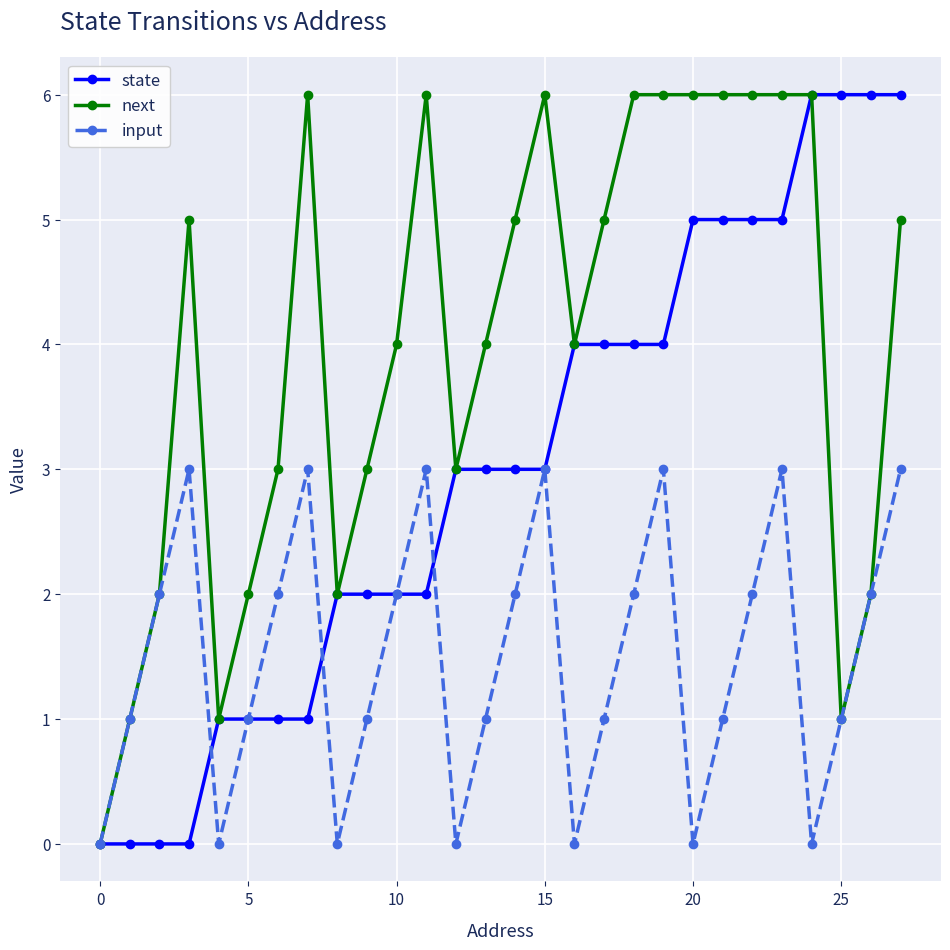

How many data points does each series have?

28